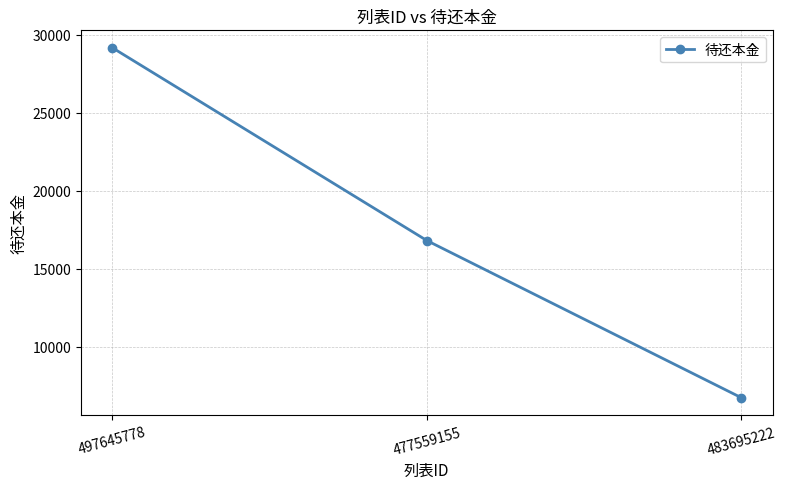

At which label is the value closest to 17939?

477559155